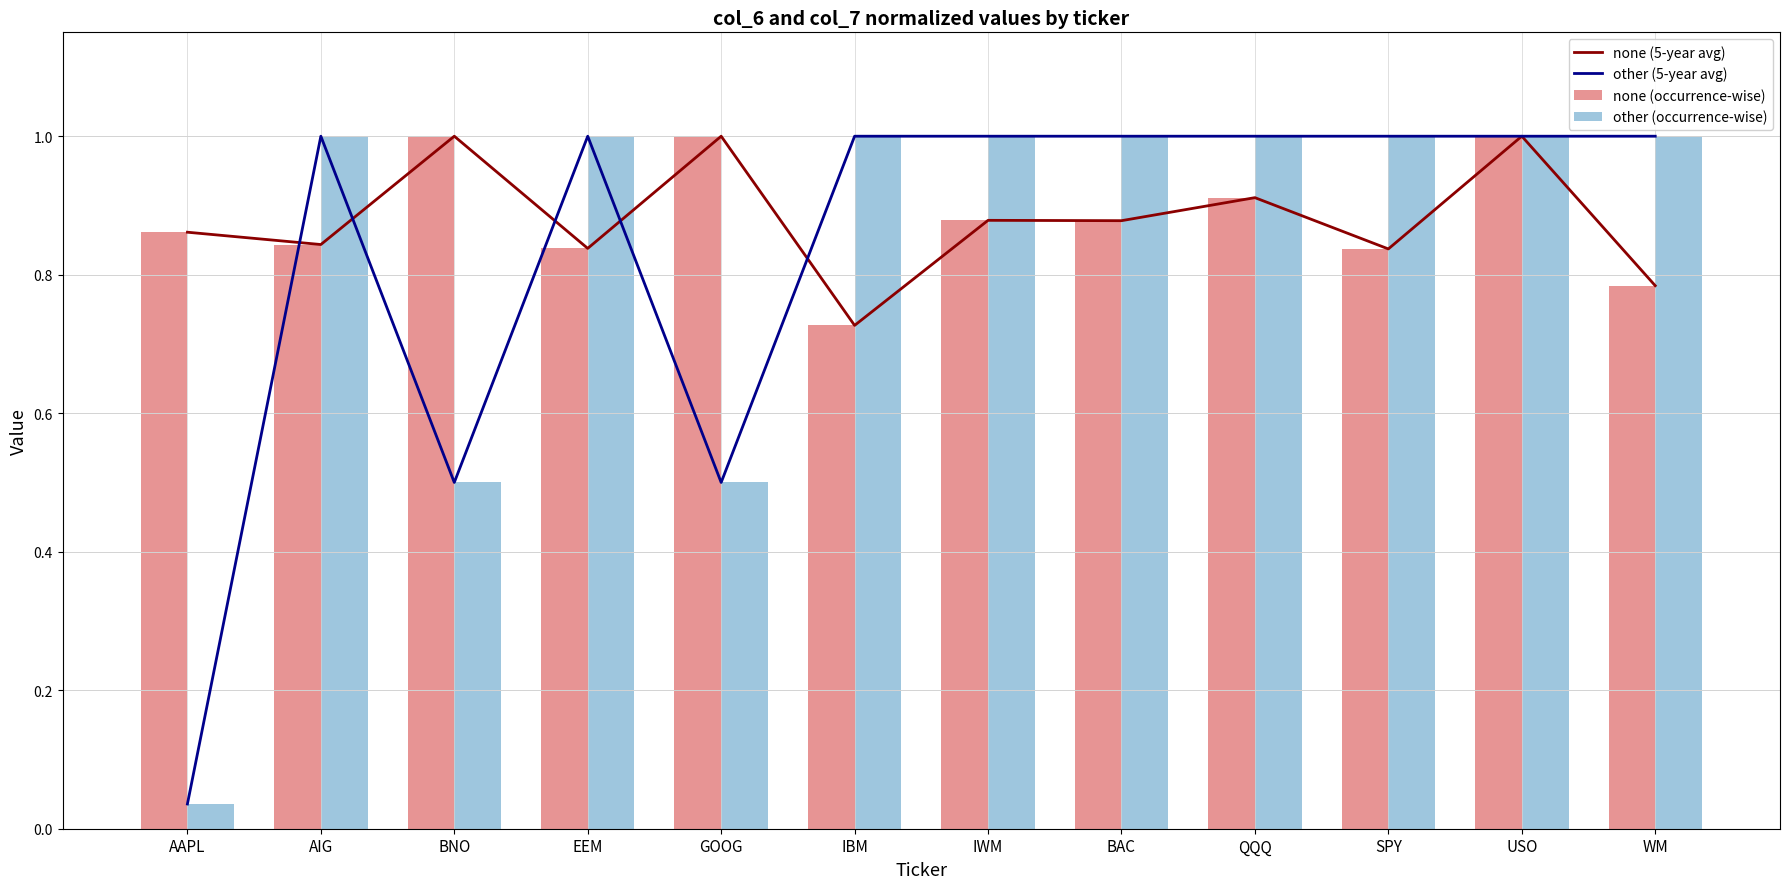

Reading left to right, transcribe all the data shown in this chart.

none (5-year avg): AAPL=0.9	AIG=0.8	BNO=1.0	EEM=0.8	GOOG=1.0	IBM=0.7	IWM=0.9	BAC=0.9	QQQ=0.9	SPY=0.8	USO=1.0	WM=0.8
other (5-year avg): AAPL=0.0	AIG=1.0	BNO=0.5	EEM=1.0	GOOG=0.5	IBM=1.0	IWM=1.0	BAC=1.0	QQQ=1.0	SPY=1.0	USO=1.0	WM=1.0
none (occurrence-wise): AAPL=0.9	AIG=0.8	BNO=1.0	EEM=0.8	GOOG=1.0	IBM=0.7	IWM=0.9	BAC=0.9	QQQ=0.9	SPY=0.8	USO=1.0	WM=0.8
other (occurrence-wise): AAPL=0.0	AIG=1.0	BNO=0.5	EEM=1.0	GOOG=0.5	IBM=1.0	IWM=1.0	BAC=1.0	QQQ=1.0	SPY=1.0	USO=1.0	WM=1.0